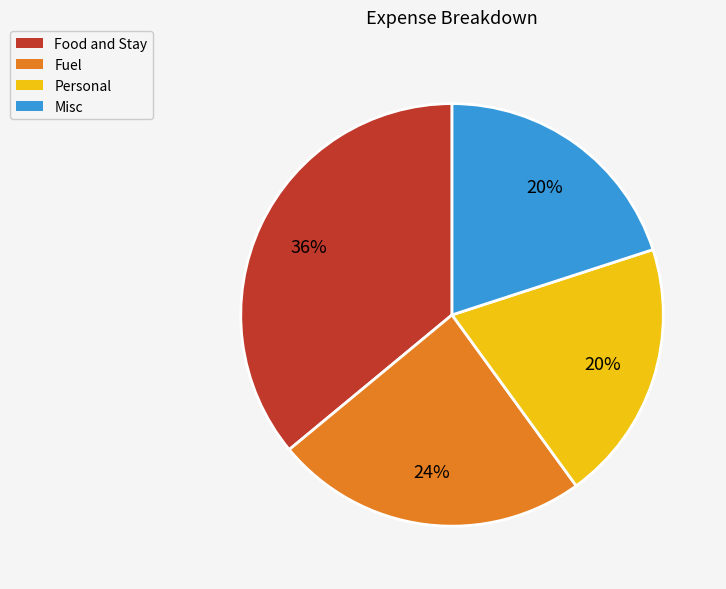

What percentage is the Personal slice, to the nearest percent?

20%